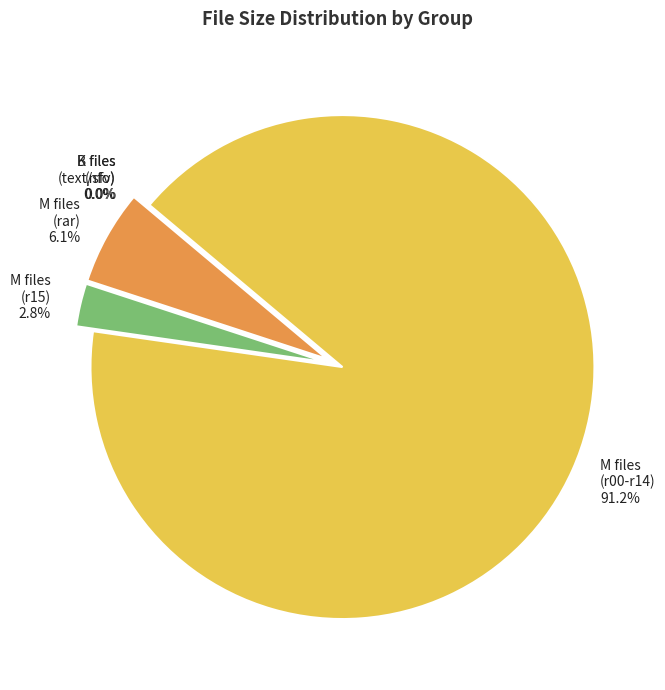

What is the total percentage of M files (r15) and M files (r00-r14)?

93.9%